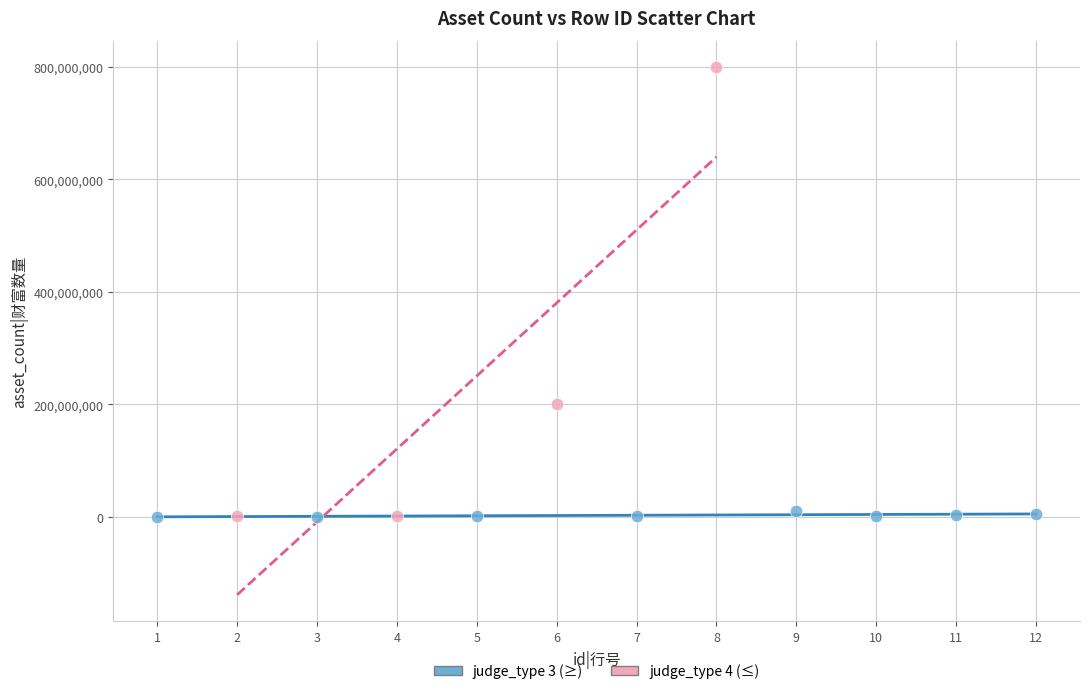

Which series reaches the maximum Y coordinate?

judge_type 4 (≤)